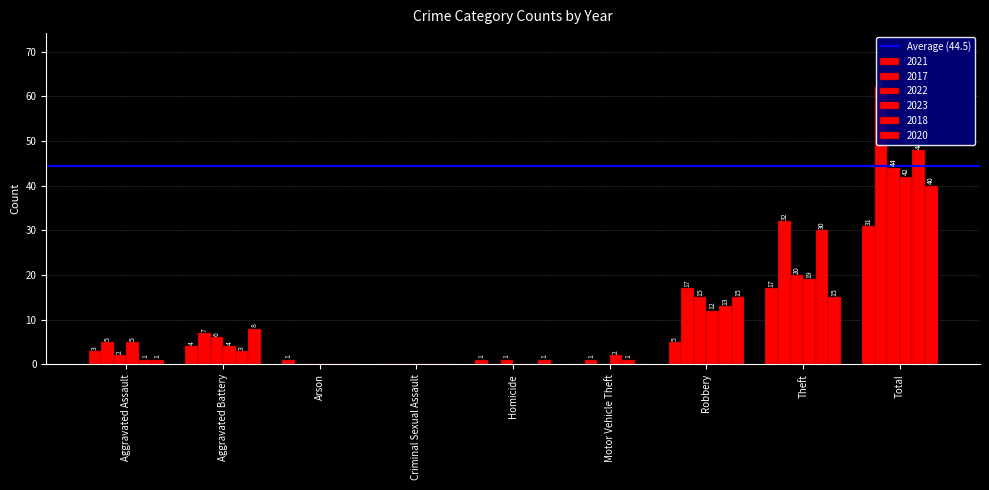

True or false: 2017 has a value of 0 at Motor Vehicle Theft.

False